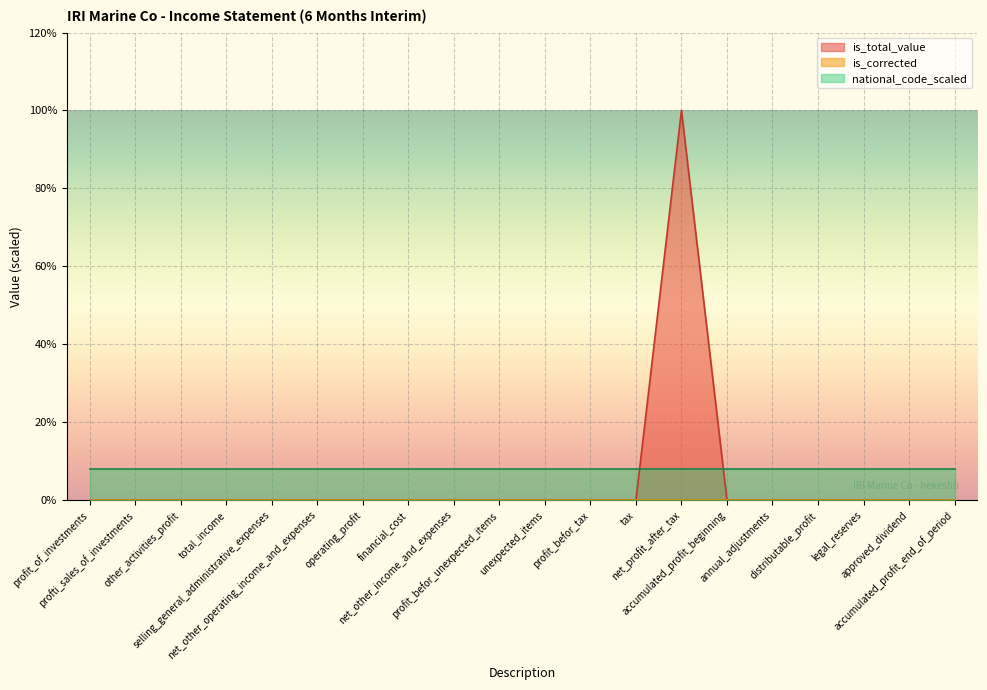

Between profit_of_investments and tax, which is larger?

profit_of_investments